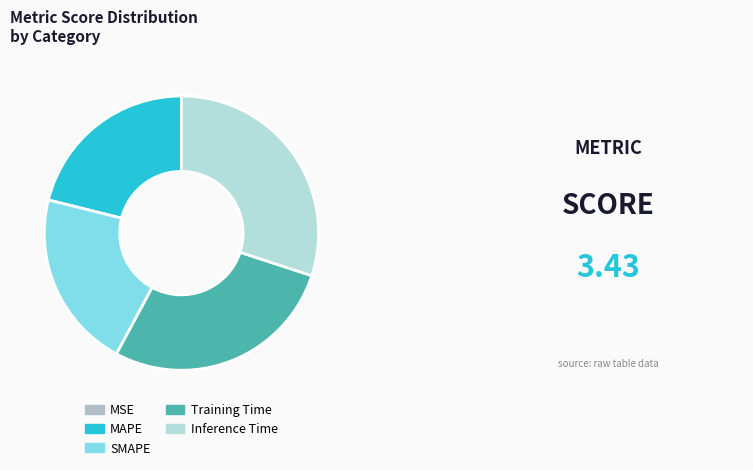

What percentage is NOT represented by Training Time?

72.2%